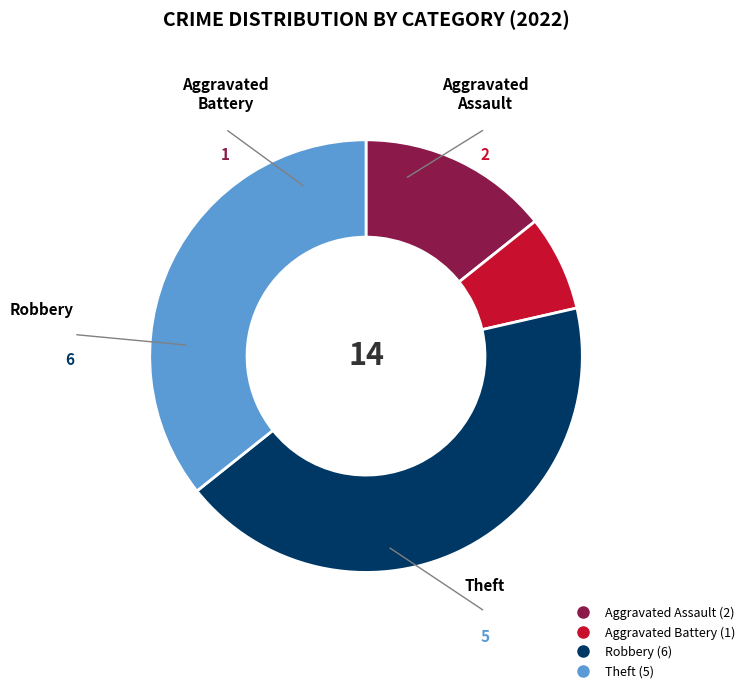

How many slices are in this pie chart?

4